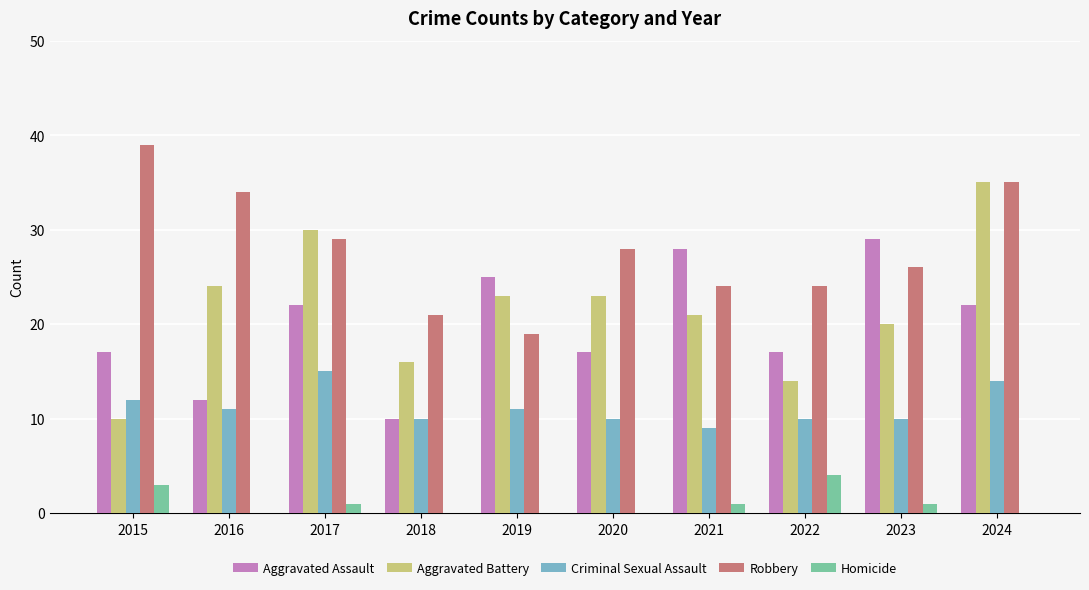

Reading right to left, extract all data points from this chart.

Aggravated Assault: 2024=22	2023=29	2022=17	2021=28	2020=17	2019=25	2018=10	2017=22	2016=12	2015=17
Aggravated Battery: 2024=35	2023=20	2022=14	2021=21	2020=23	2019=23	2018=16	2017=30	2016=24	2015=10
Criminal Sexual Assault: 2024=14	2023=10	2022=10	2021=9	2020=10	2019=11	2018=10	2017=15	2016=11	2015=12
Robbery: 2024=35	2023=26	2022=24	2021=24	2020=28	2019=19	2018=21	2017=29	2016=34	2015=39
Homicide: 2024=0	2023=1	2022=4	2021=1	2020=0	2019=0	2018=0	2017=1	2016=0	2015=3